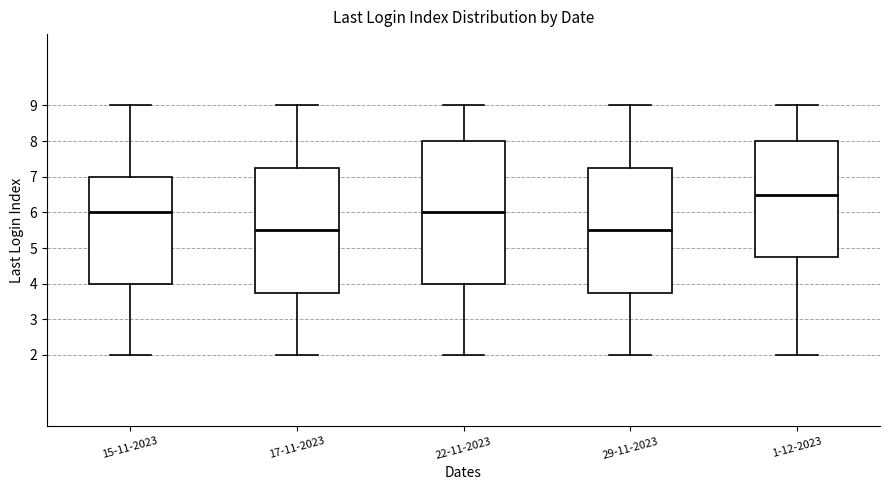

Reading left to right, transcribe this box plot: for each box, give where its median line is, the range the box spans, and where its two whiskers end, as read against the y-axis. The values are not printed on the chart, so give them approximately, as read against the axis.

15-11-2023: median 6.0, box 4.0 to 7.0, whiskers 2.0 to 9.0
17-11-2023: median 5.5, box 3.8 to 7.3, whiskers 2.0 to 9.0
22-11-2023: median 6.0, box 4.0 to 8.0, whiskers 2.0 to 9.0
29-11-2023: median 5.5, box 3.8 to 7.3, whiskers 2.0 to 9.0
1-12-2023: median 6.5, box 4.8 to 8.0, whiskers 2.0 to 9.0